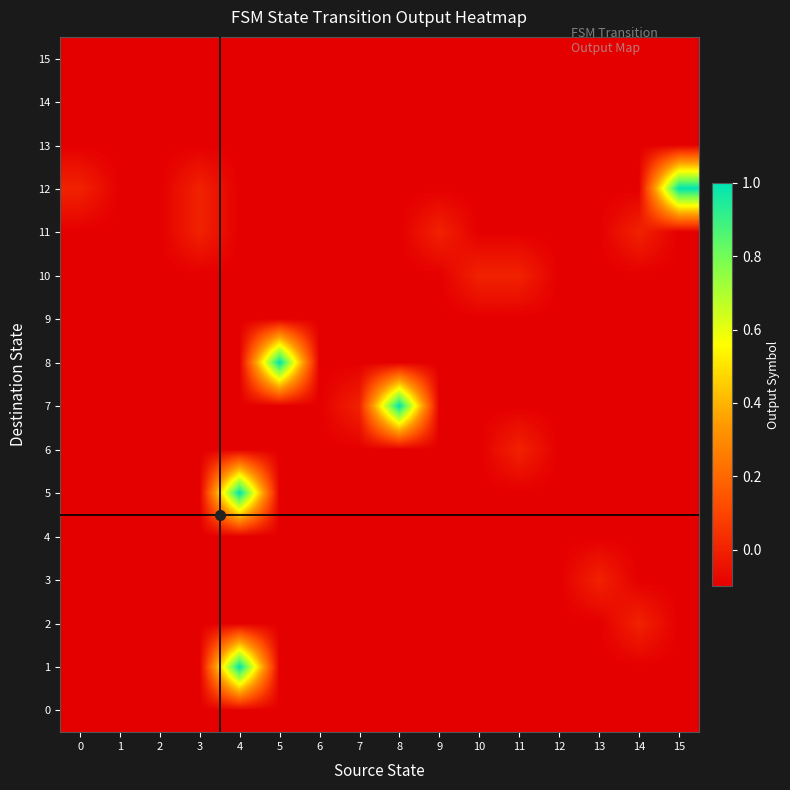

List the series in order of their peak value, lowest first.

0, 4, 9, 13, 14, 15, 2, 3, 6, 10, 11, 1, 5, 7, 8, 12